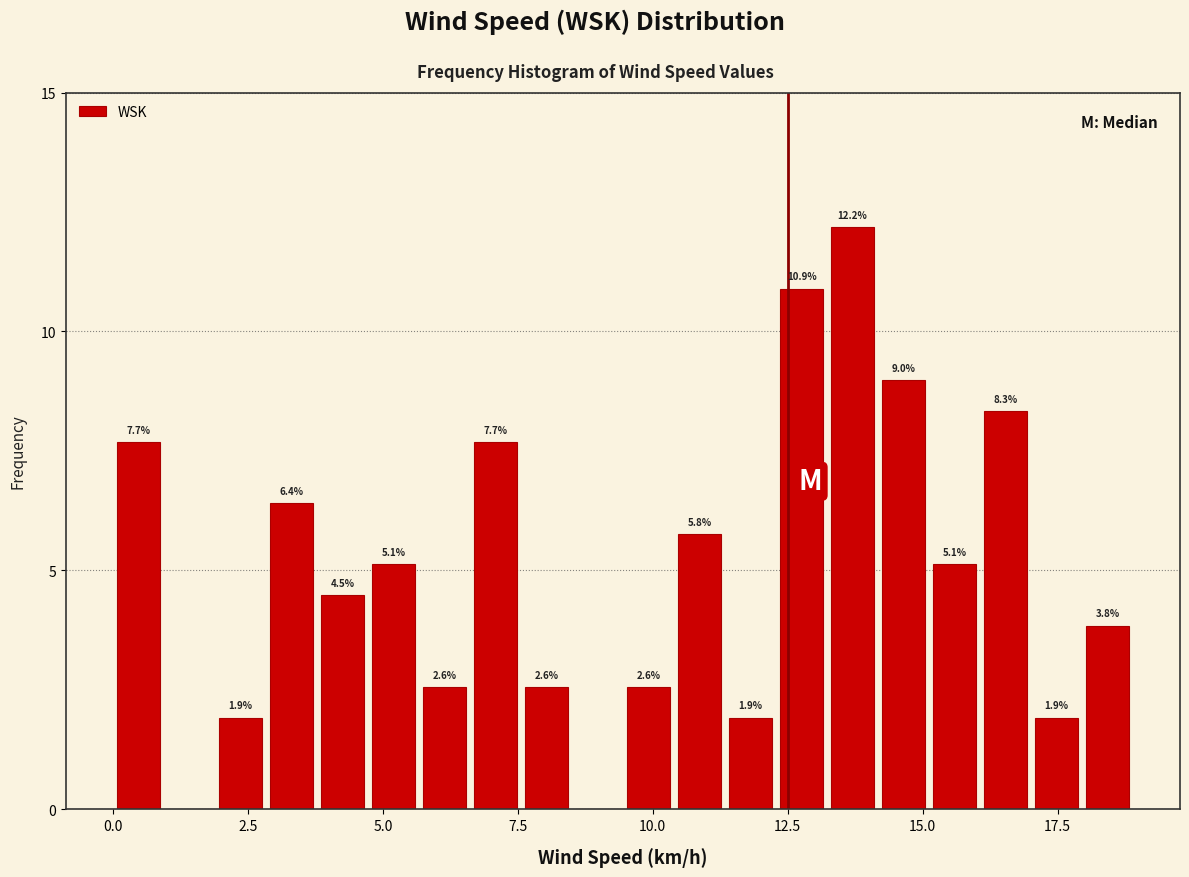

Read against the x-axis, roughly where is the centre of the tallest bar?

13.5